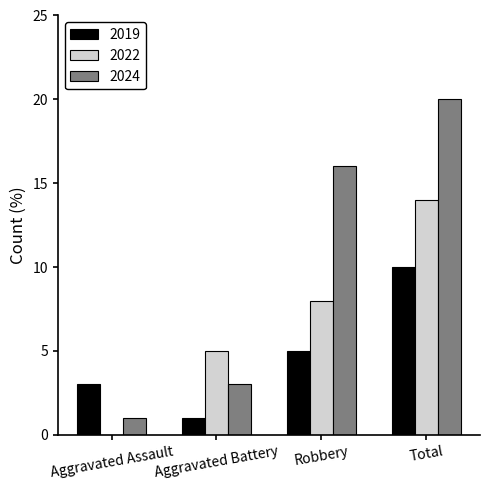

The 2024 series shows 16 at Robbery. True or false?

True